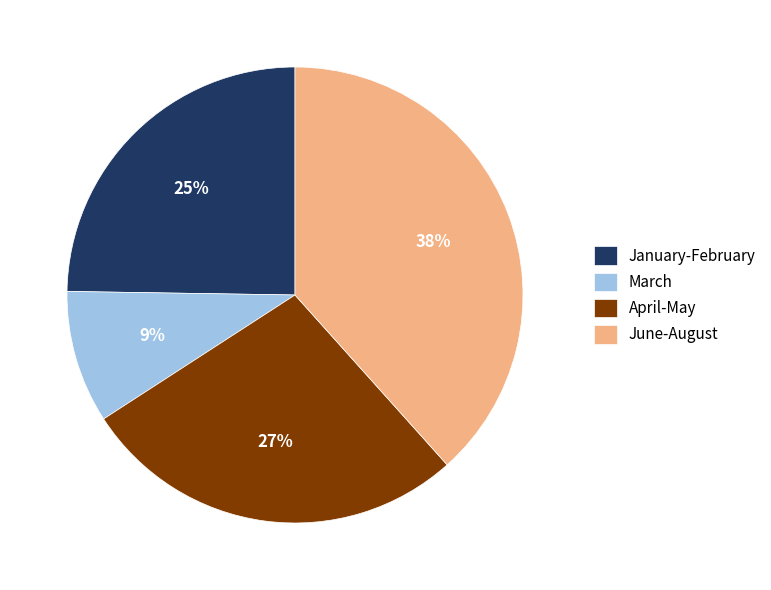

Approximately how many times larger is the value at March compared to January-February?

0.4